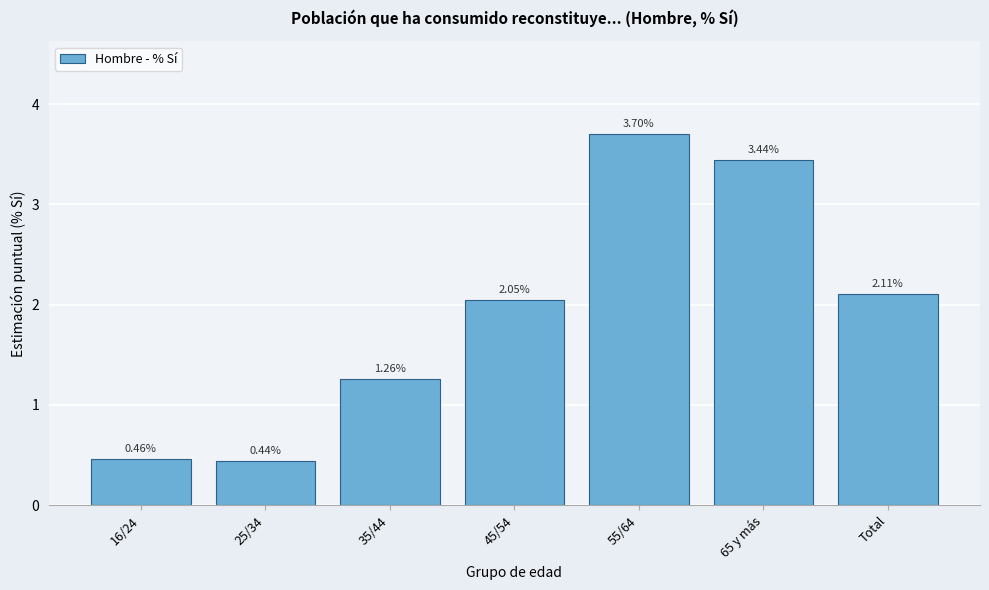

Rank the categories by value from lowest to highest.

25/34, 16/24, 35/44, 45/54, Total, 65 y más, 55/64